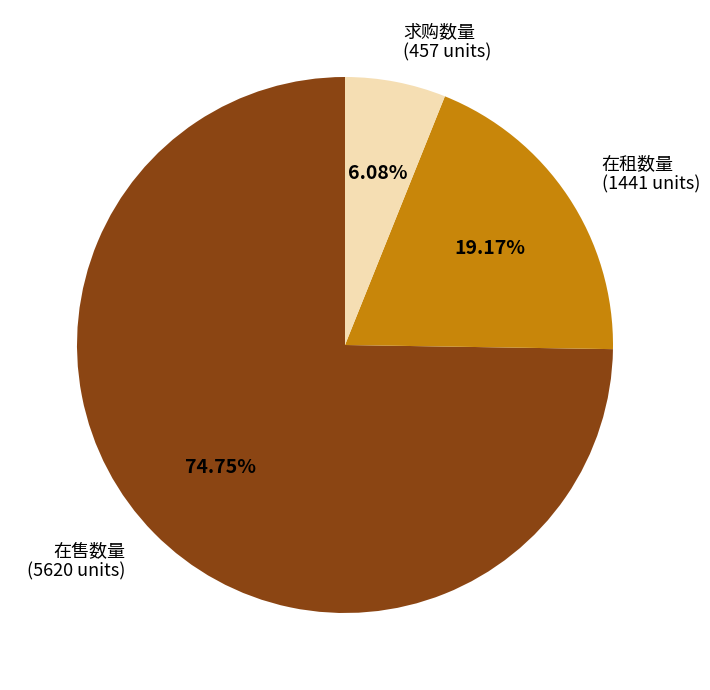

Which slice represents more than half of the pie?

在售数量